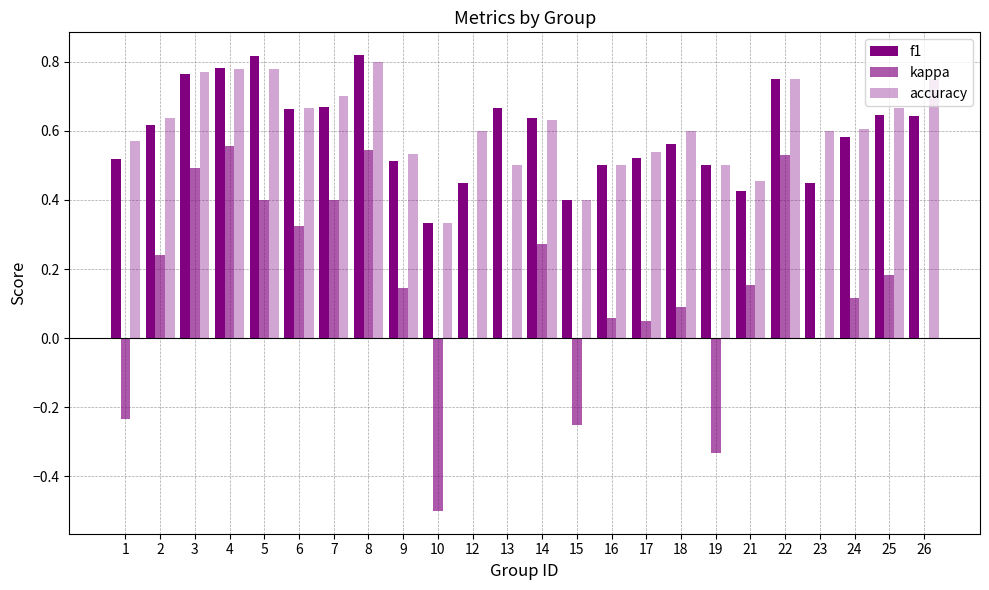

Does the chart contain stacked bars?

No